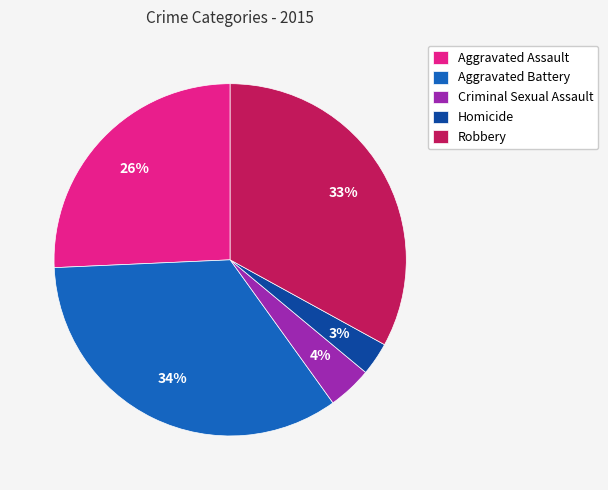

Count the number of slices in the pie.

5